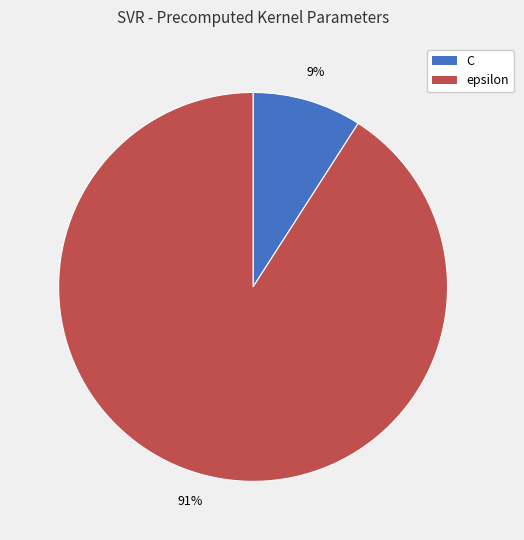

Which slice is the largest?

epsilon